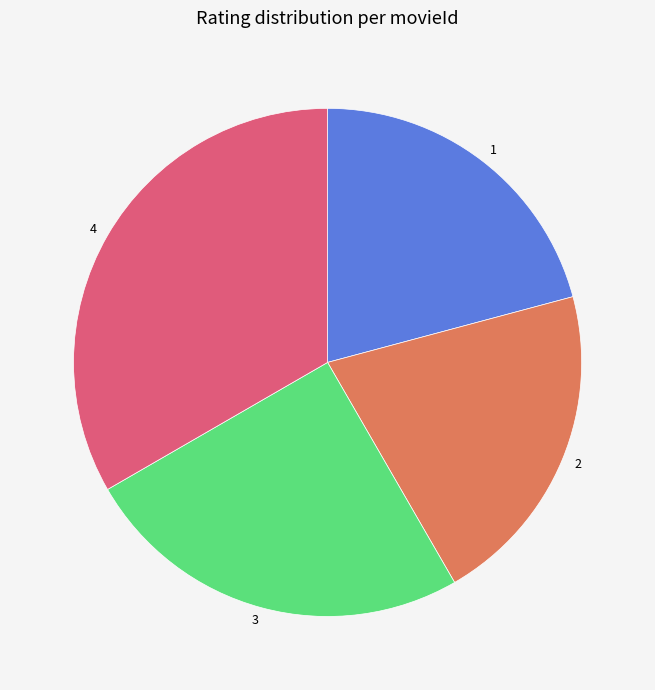

Combined, do 1 and 3 account for over 50%?

No